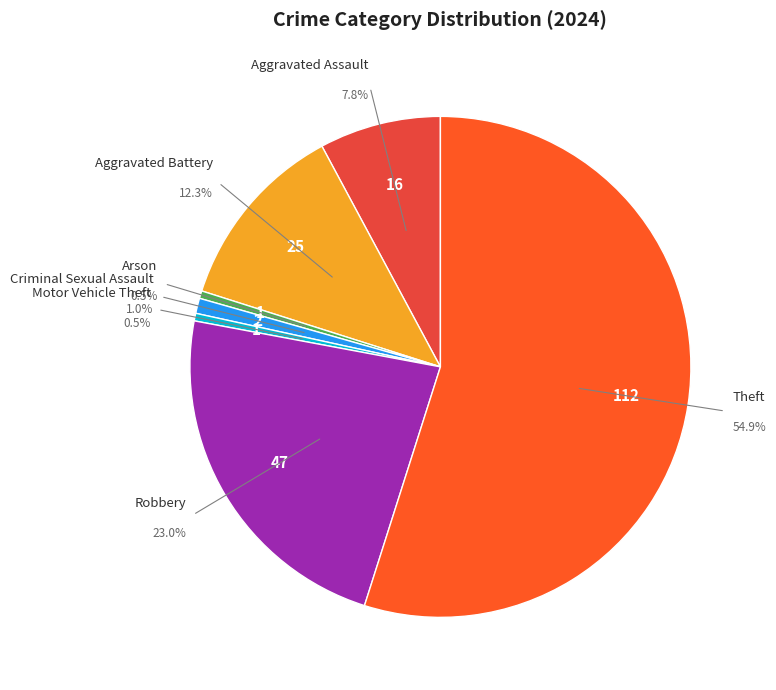

To the nearest percent, what portion does Aggravated Battery represent?

12%